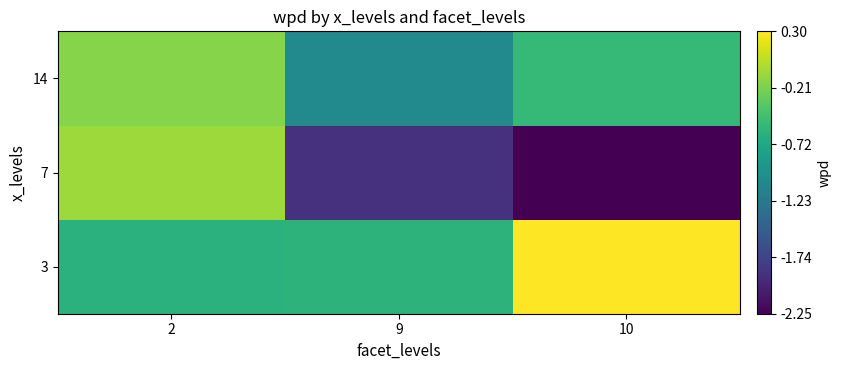

Which label corresponds to the largest value in the chart?

10